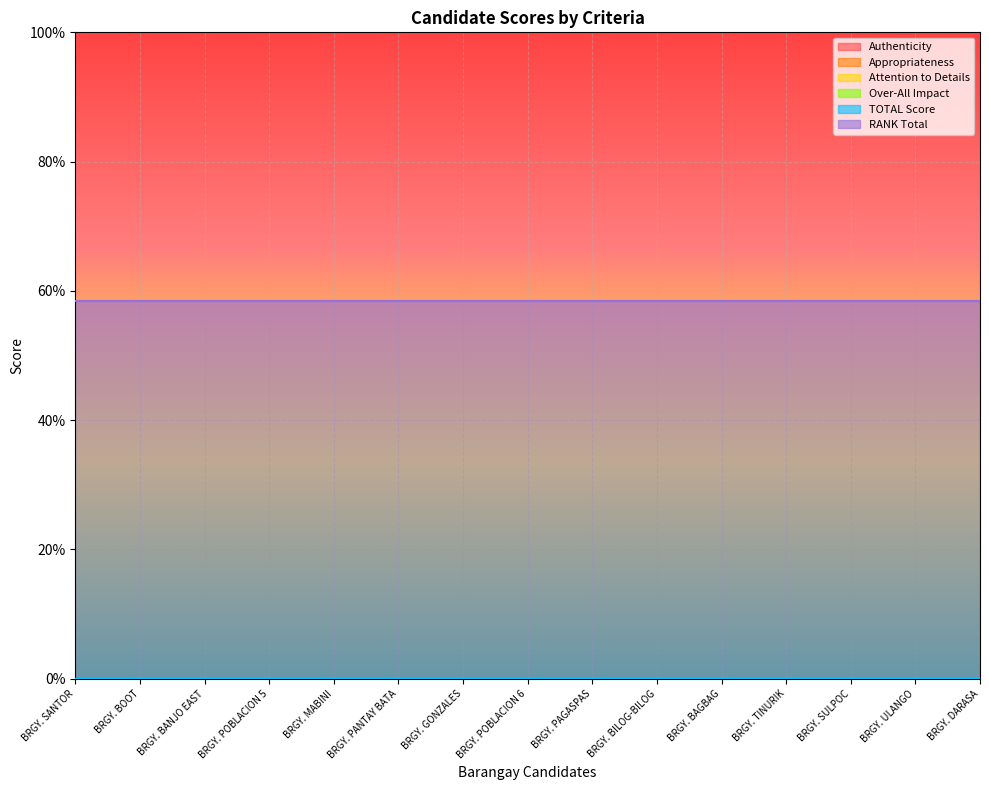

Count the number of categories in the chart.

15